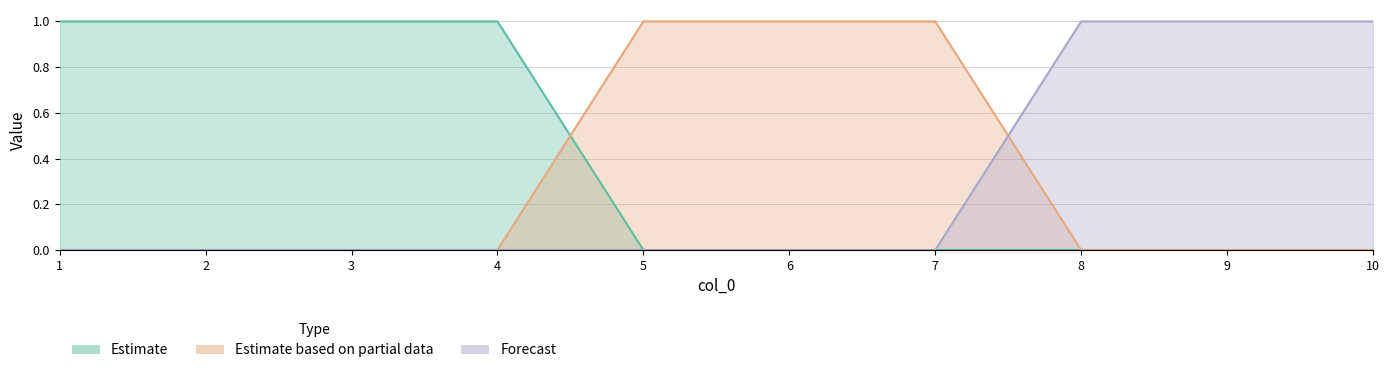

What is the value of the col_3 point at the 8th from the left?

1